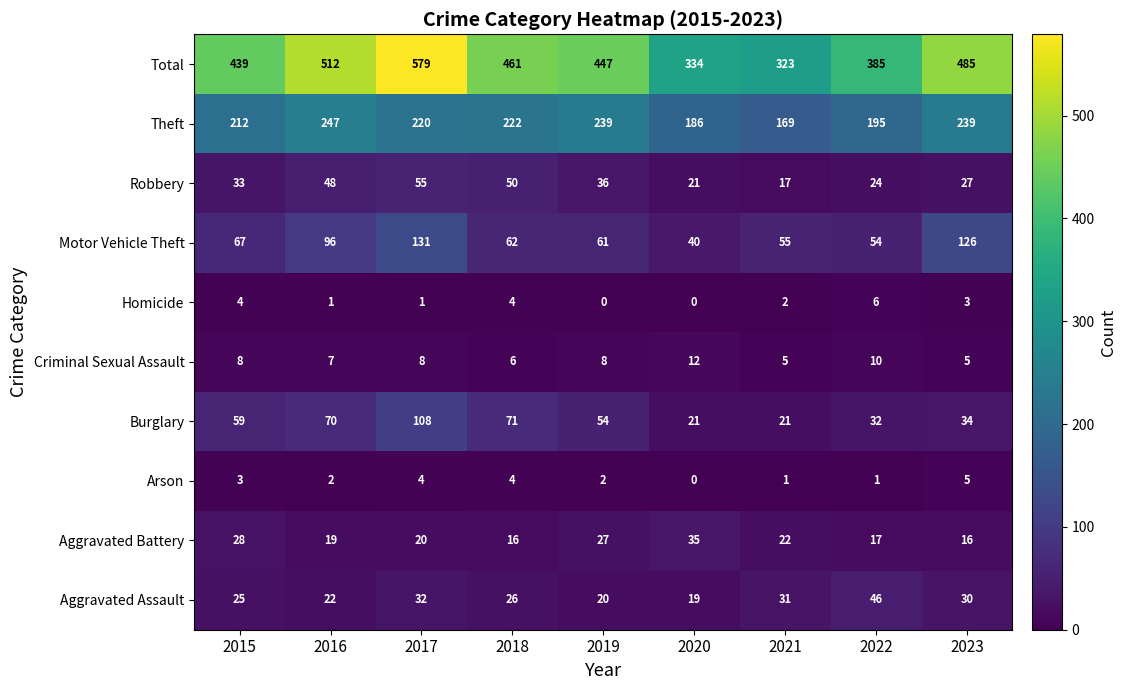

Count the Criminal Sexual Assault values in the range 6 to 8.

5